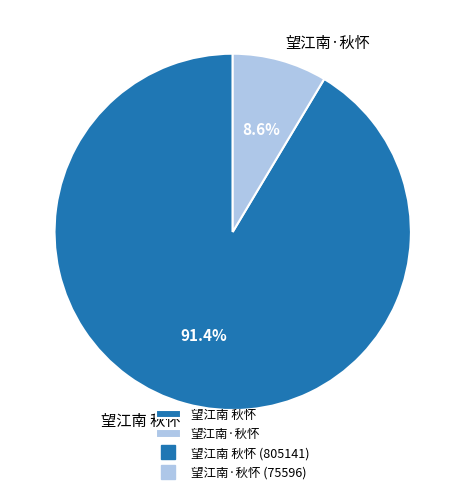

What is the total percentage of 望江南·秋怀 and 望江南 秋怀?

100.0%